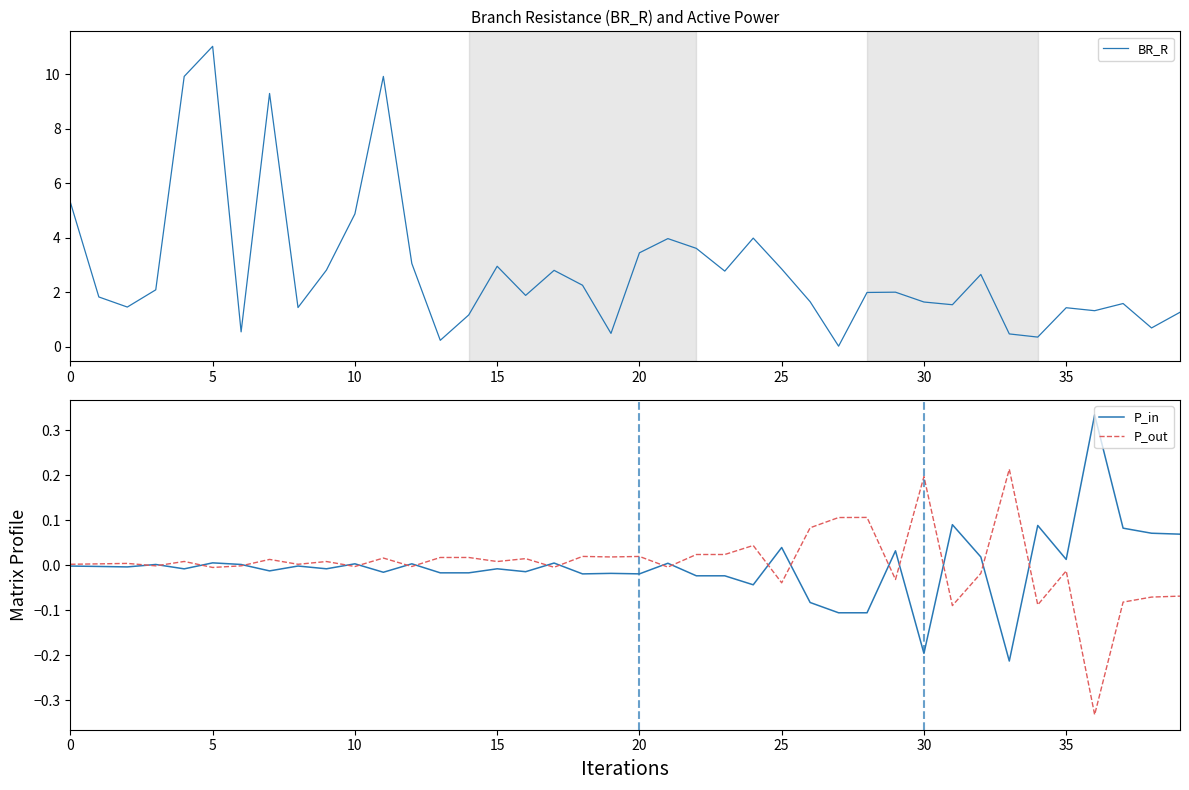

How many lines are shown in the chart?

3